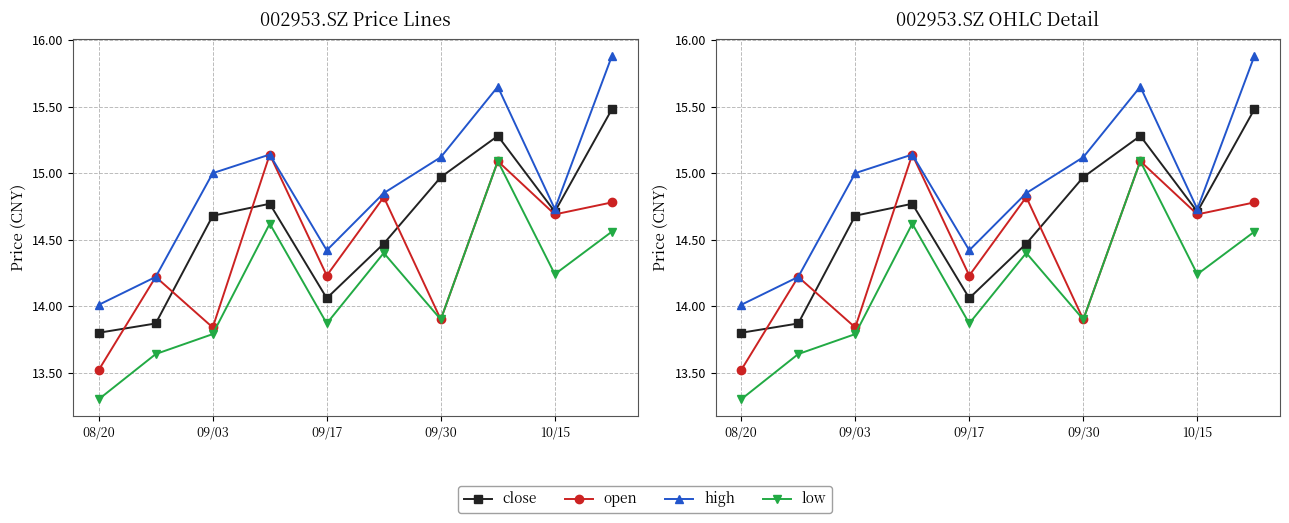

What is the difference between the maximum and second lowest values in the high series?

1.7